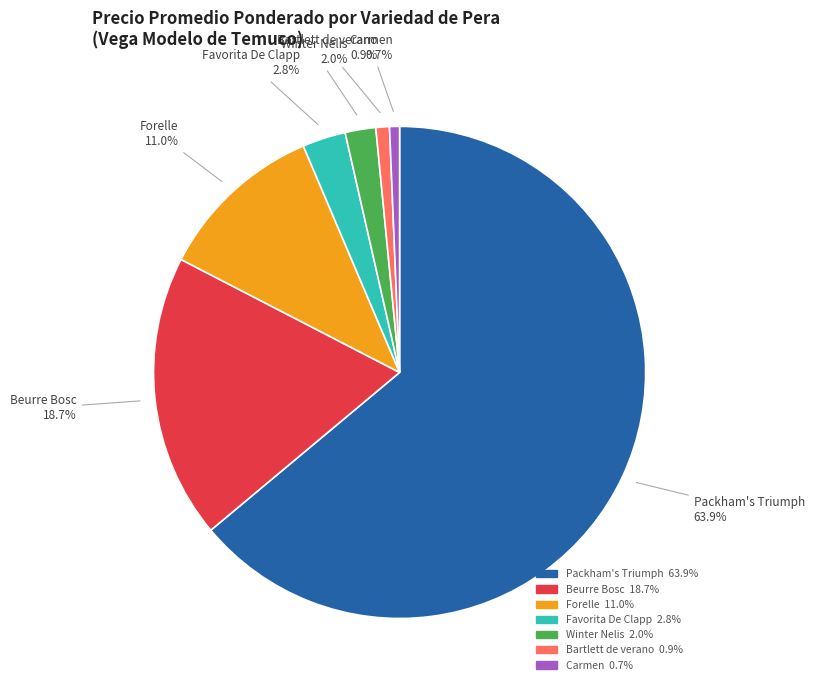

Is there any slice that represents more than half of the pie?

Yes